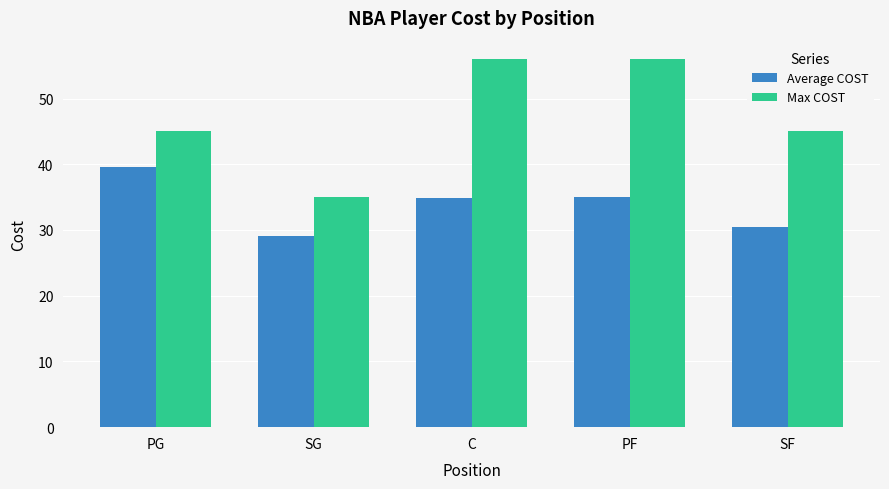

What is the total value across all series at PF?

91.0